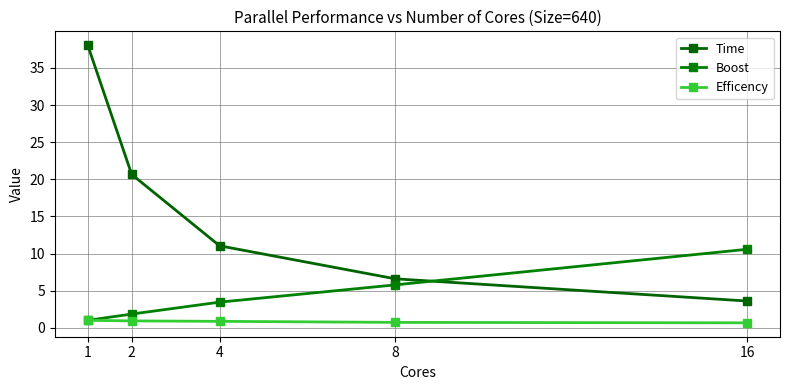

True or false: Time and Efficency intersect in this chart.

False